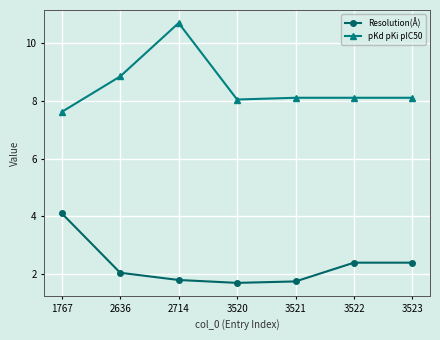

In Resolution(Å), how many points are lower than both neighbors (excluding endpoints)?

1